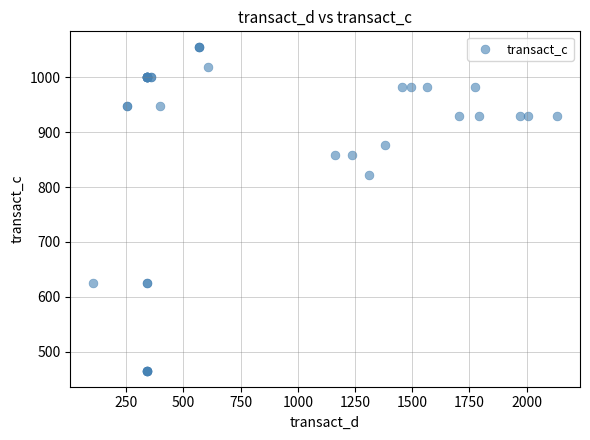

What Y value in the scatter plot is closest to 759?

822.4